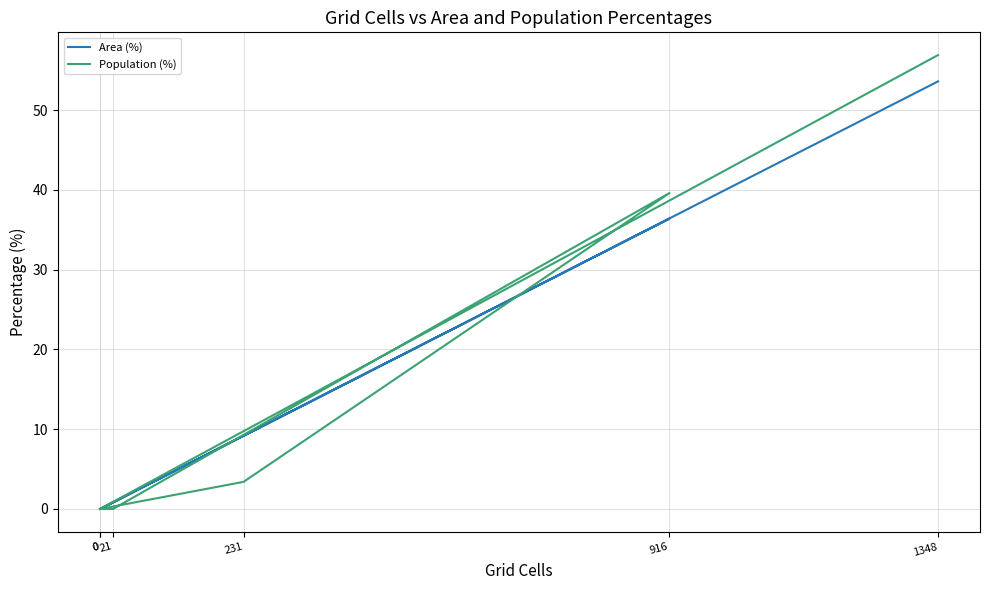

How many interior local peaks does the Population (%) series have?

1